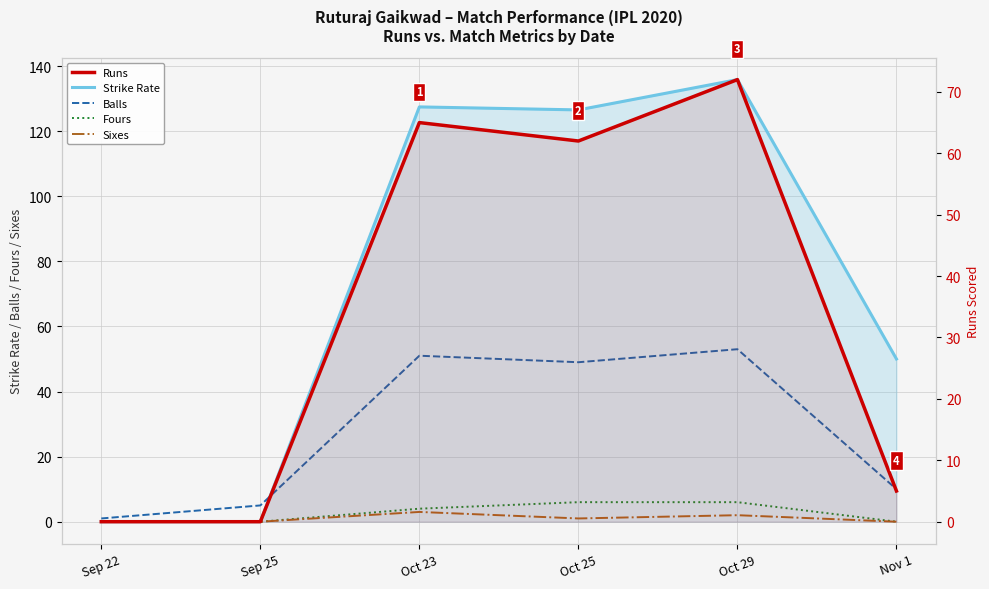

At which label does Balls first exceed 49?

Oct 23